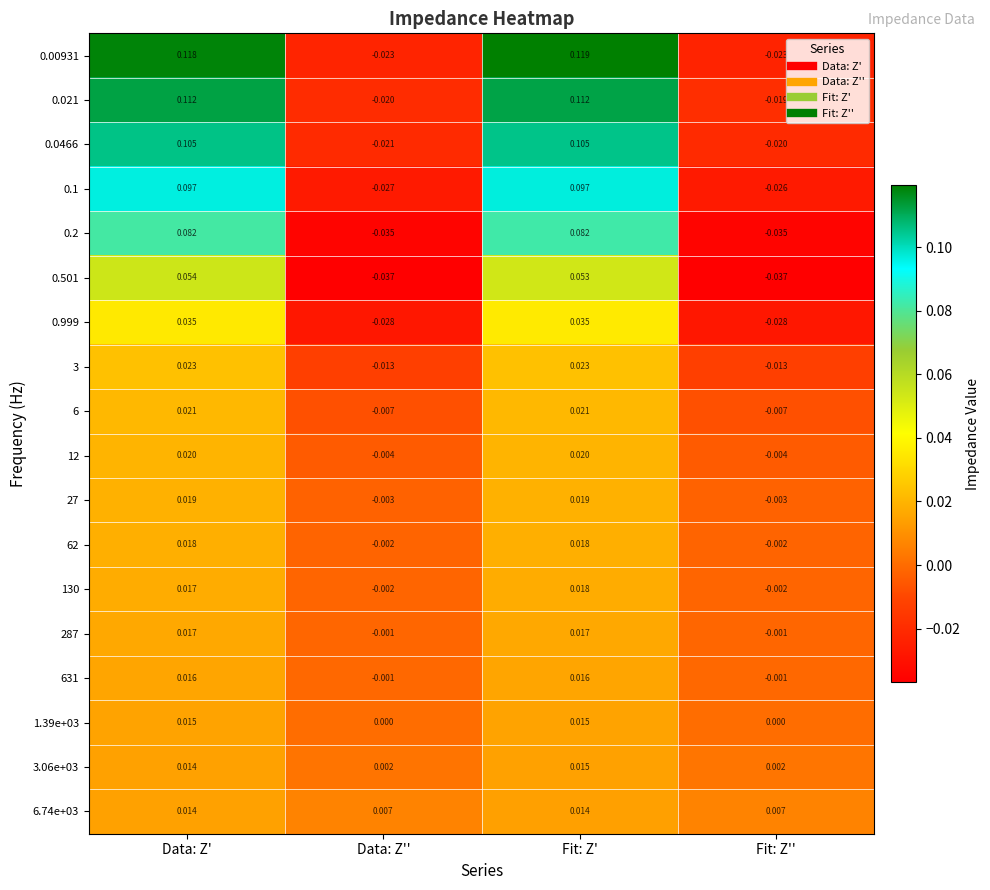

Which series has the widest spread of values?

0.00931